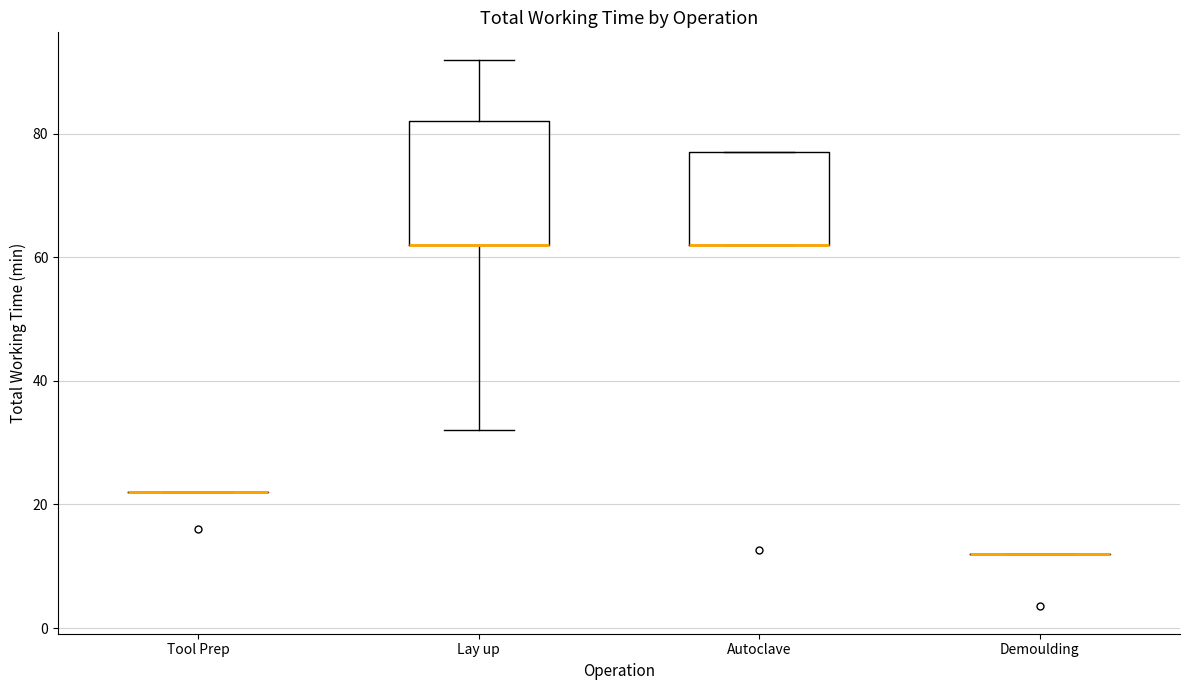

Which box is the tallest, from its lower edge to its upper edge?

Lay up